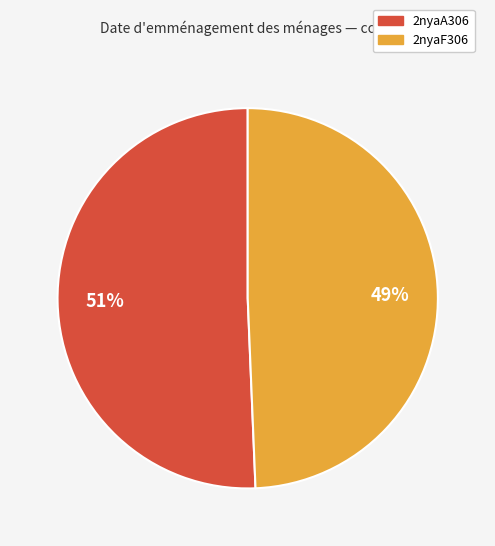

The 2nyaA306 slice represents 40% of the pie. True or false?

False